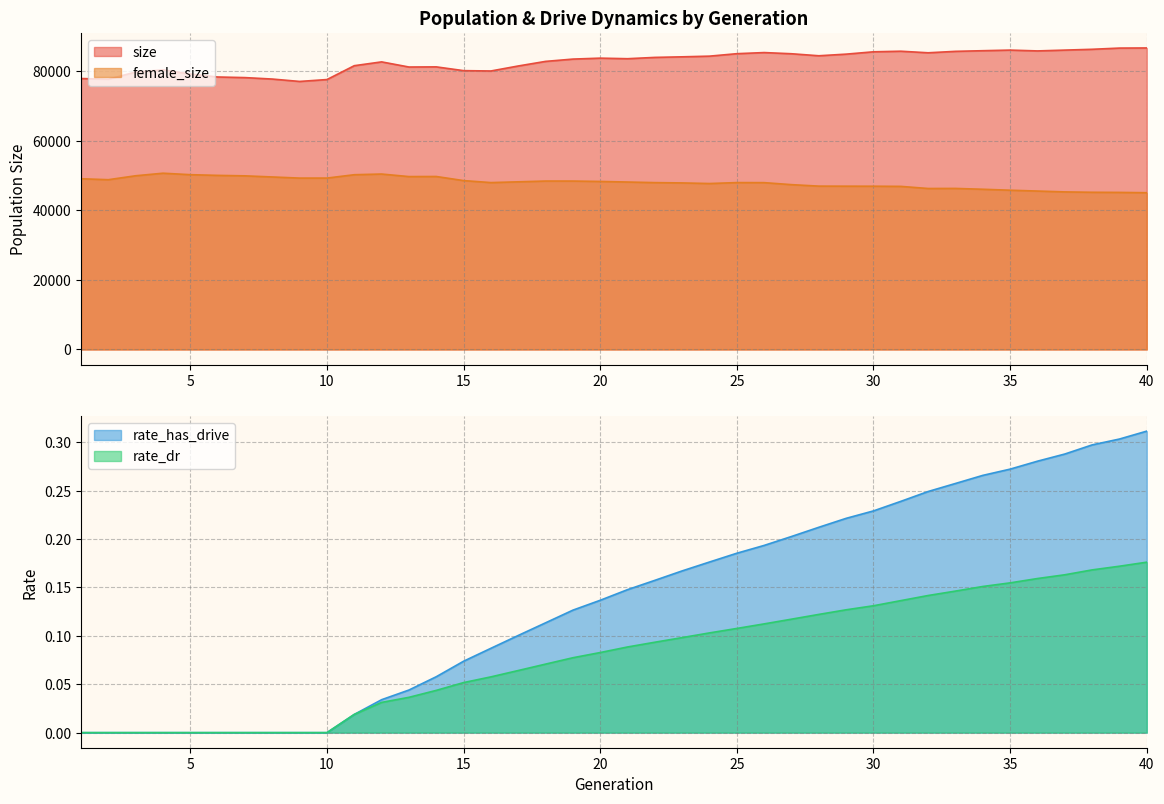

At how many categories does at least one series exceed 22188?

40